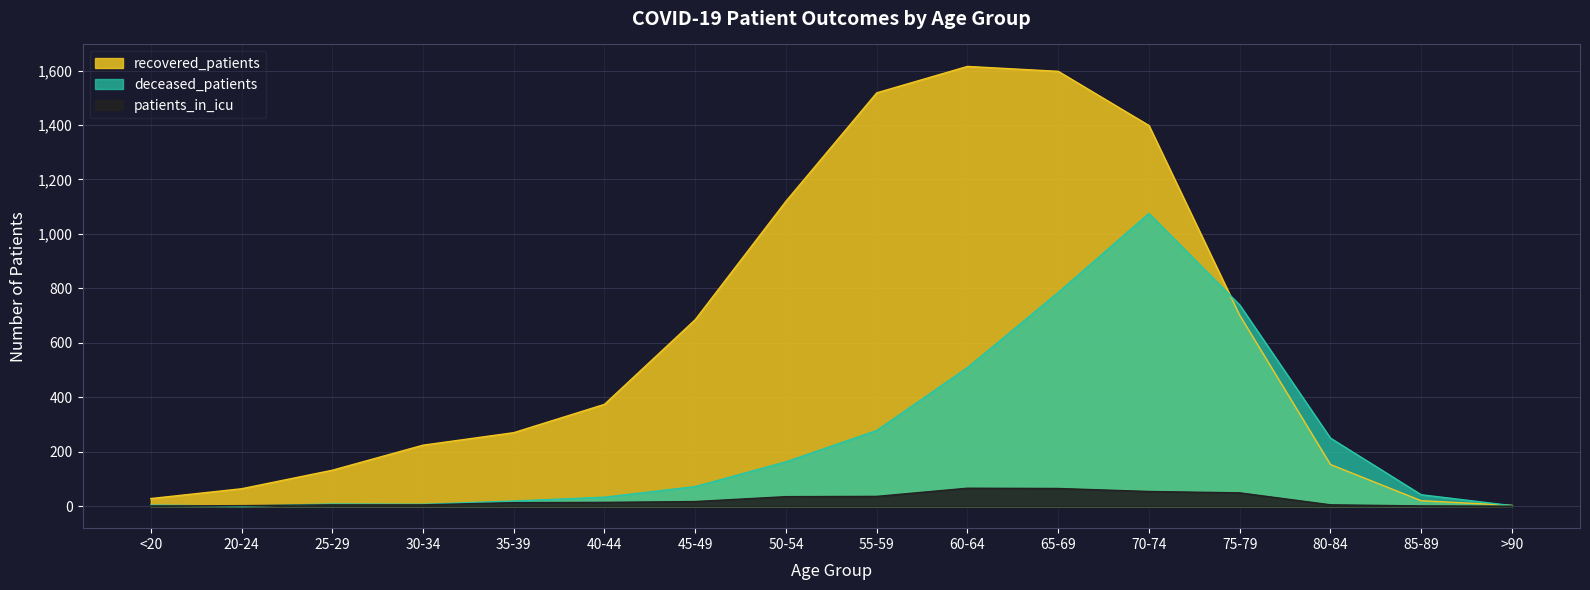

Which has a higher value, 60-64 or 50-54?

60-64